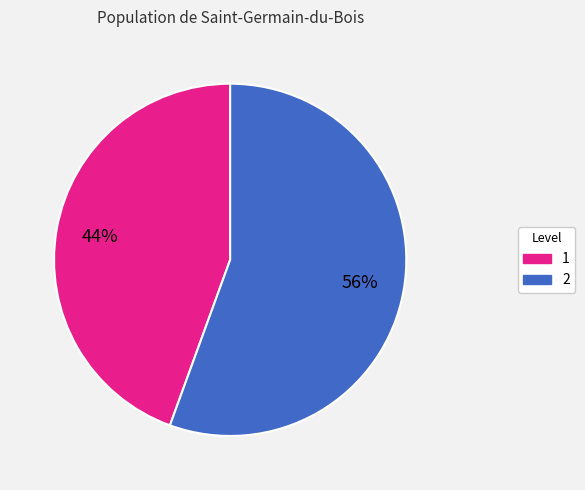

To the nearest percent, what portion does 1 represent?

44%